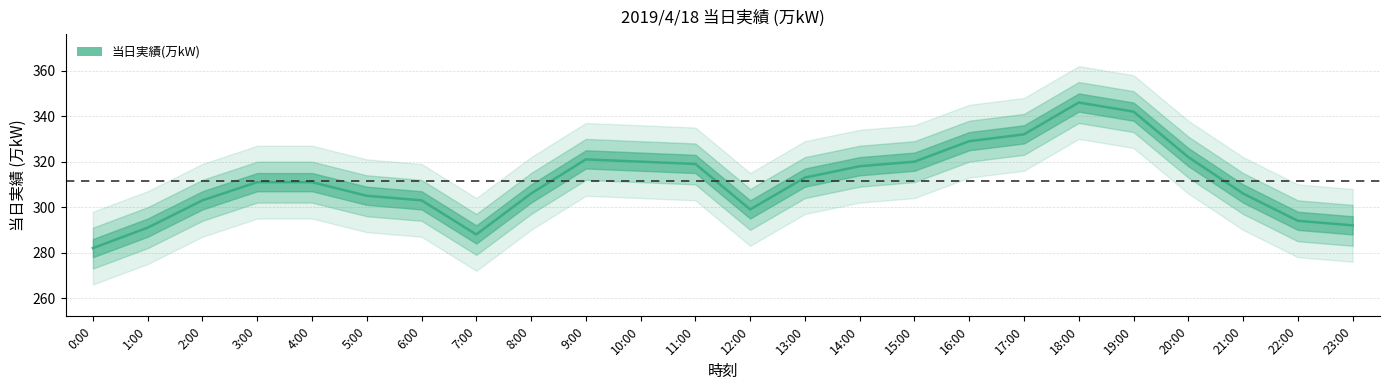

What position from the right is 3:00?

21